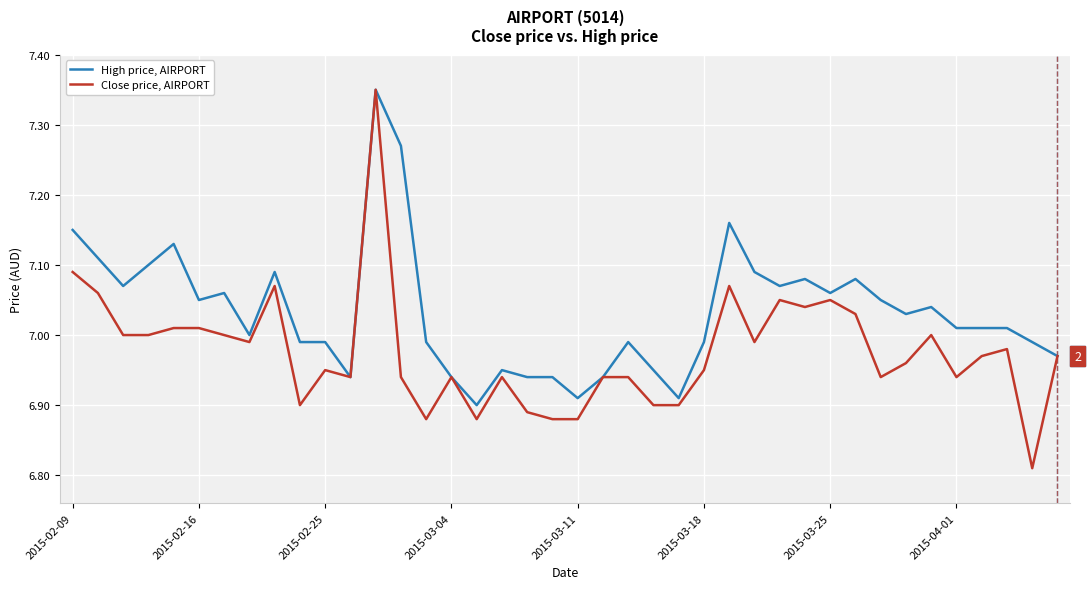

Which series has the largest total across all categories?

High price, AIRPORT